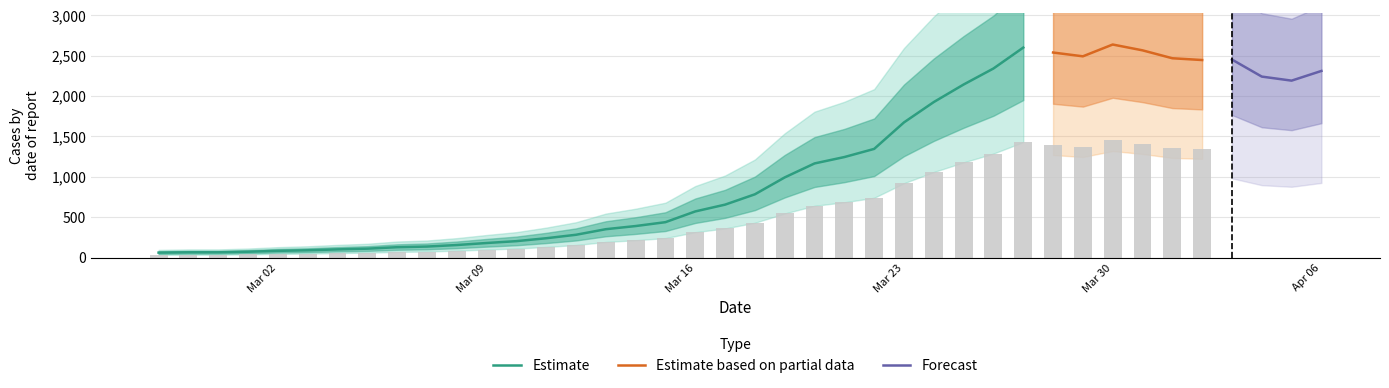

Which label corresponds to the smallest value in the chart?

2020-02-27